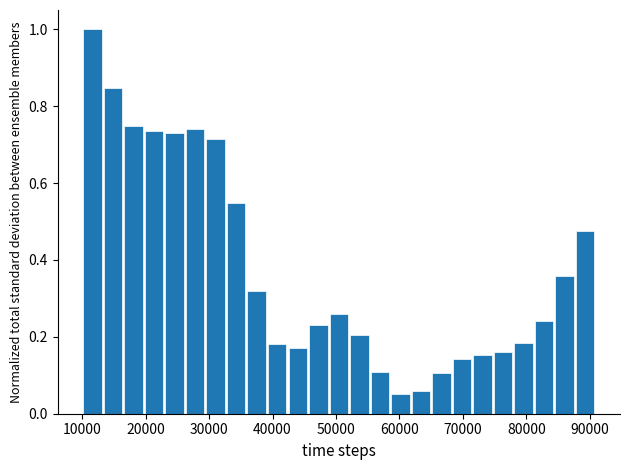

Around what value on the x-axis is the tallest bar? Give the approximate position of its centre, as read against the axis.

12000